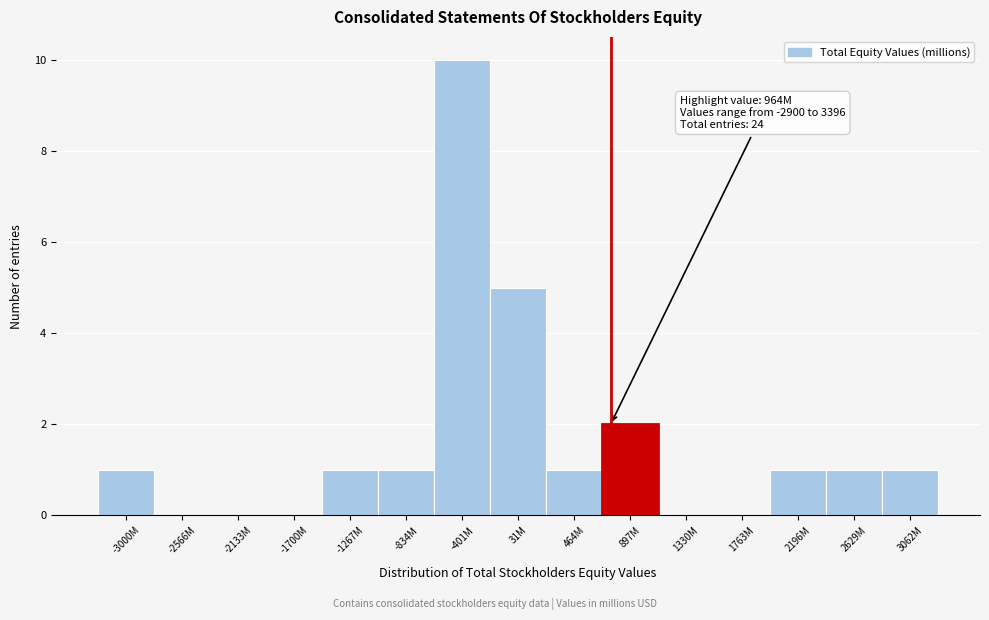

Reading left to right, transcribe all the data shown in this chart.

-3000M=1	-2566M=0	-2133M=0	-1700M=0	-1267M=1	-834M=1	-401M=10	31M=5	464M=1	897M=2	1330M=0	1763M=0	2196M=1	2629M=1	3062M=1